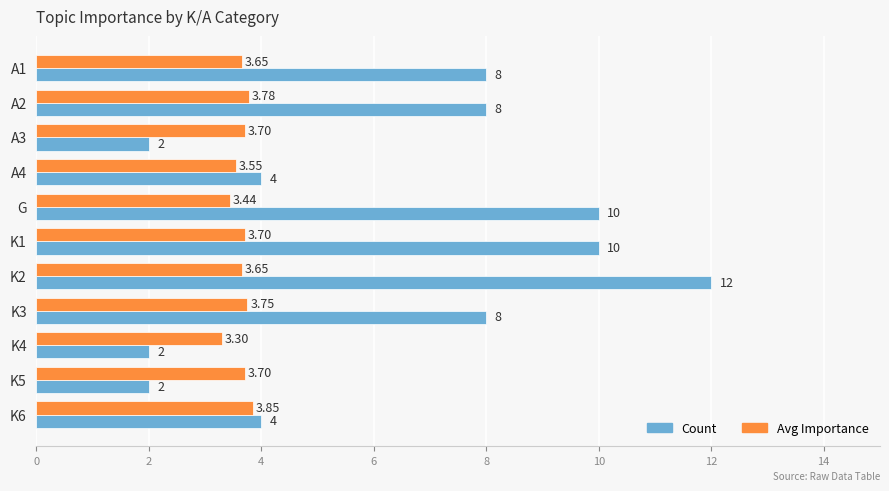

What is the difference between the maximum and minimum values in the Count series?

10.0